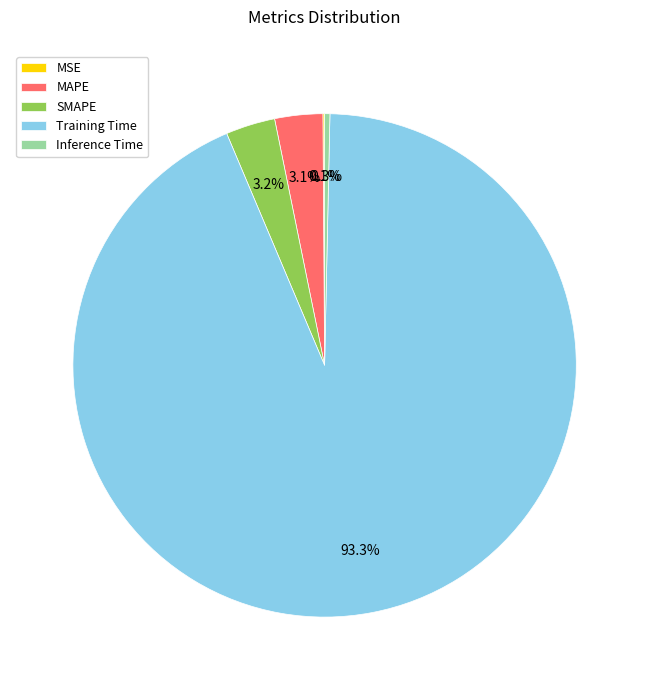

Is Training Time the majority of the pie?

Yes